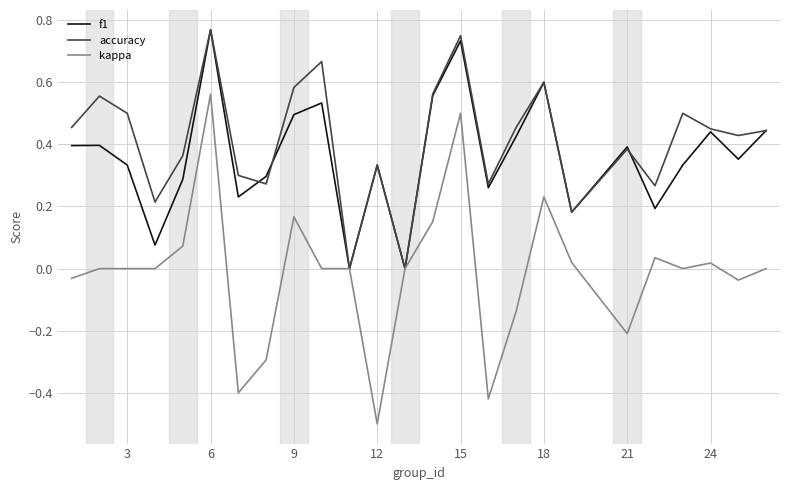

What is the smallest value displayed?

-0.5